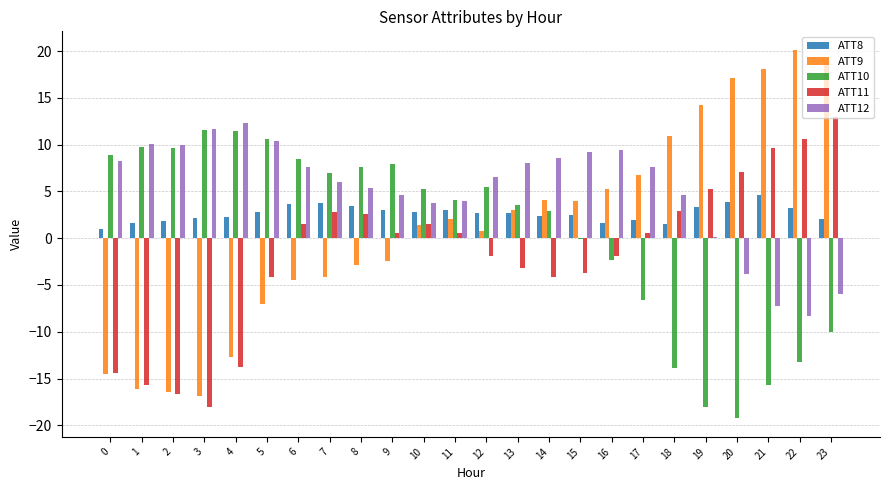

True or false: ATT12 has a value of 3.2 at 7.

False